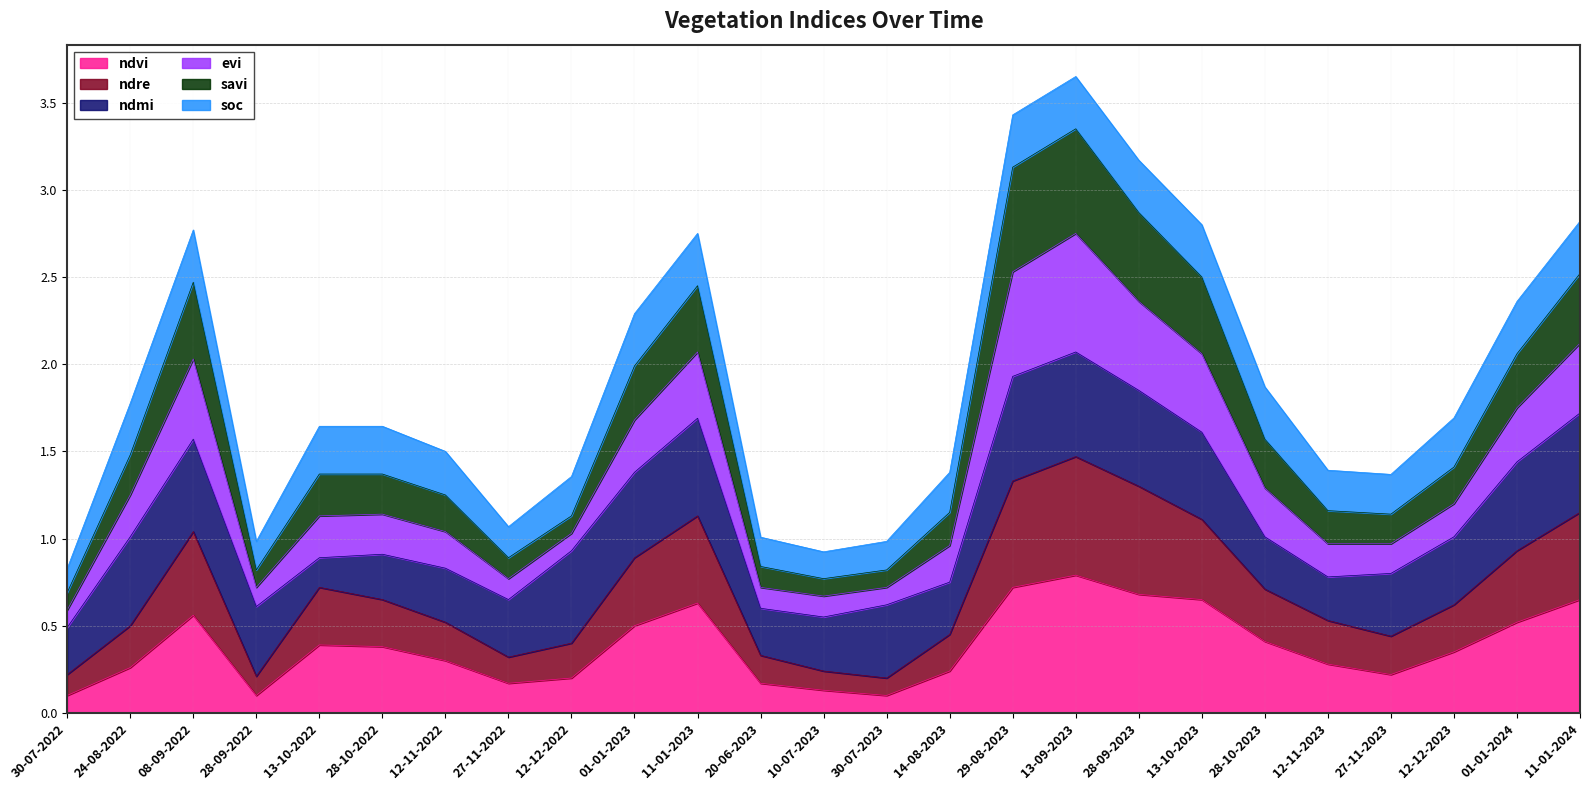

How many ndvi values are between 0 and 1?

25